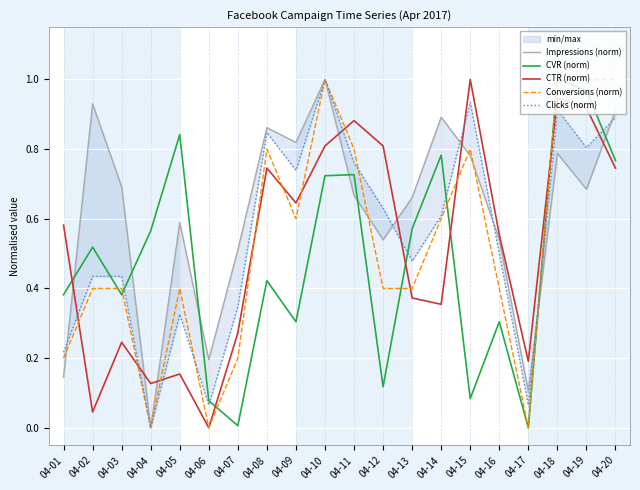

Which category has the lowest value in the CTR (norm) series?

04-06